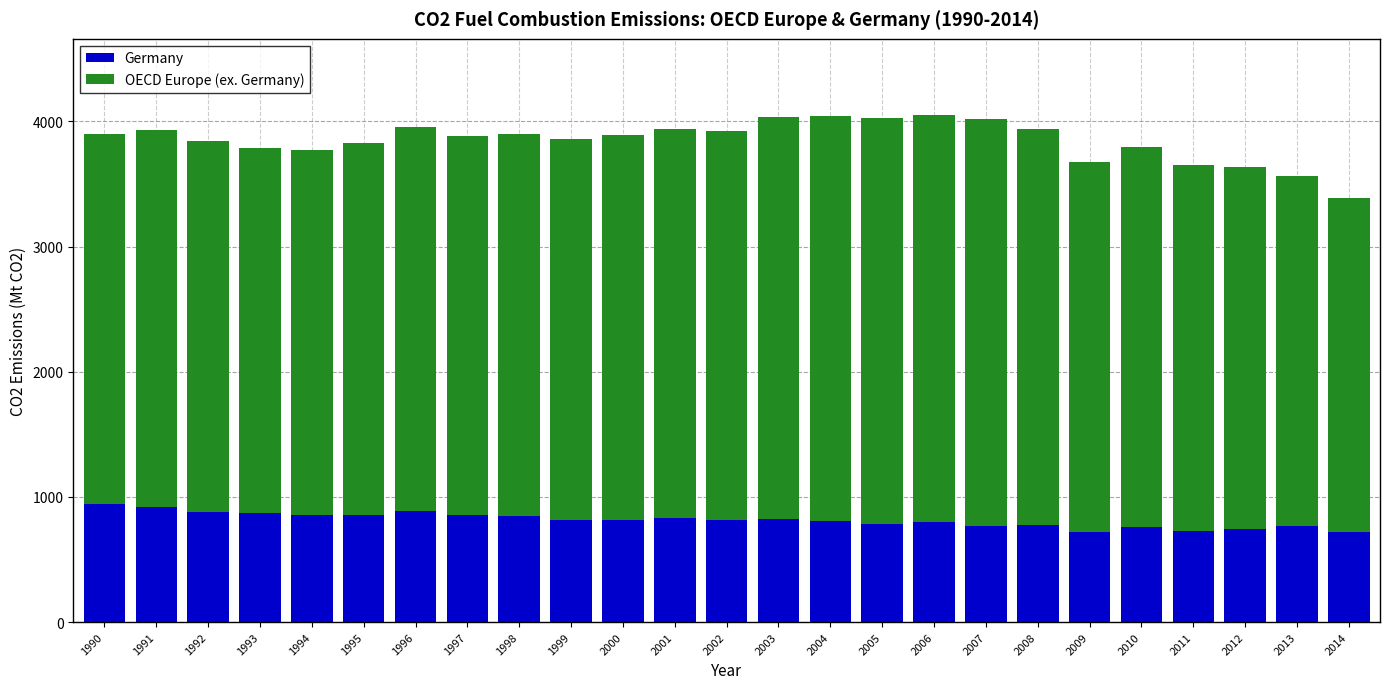

How many values in the Germany series are below 815?

12